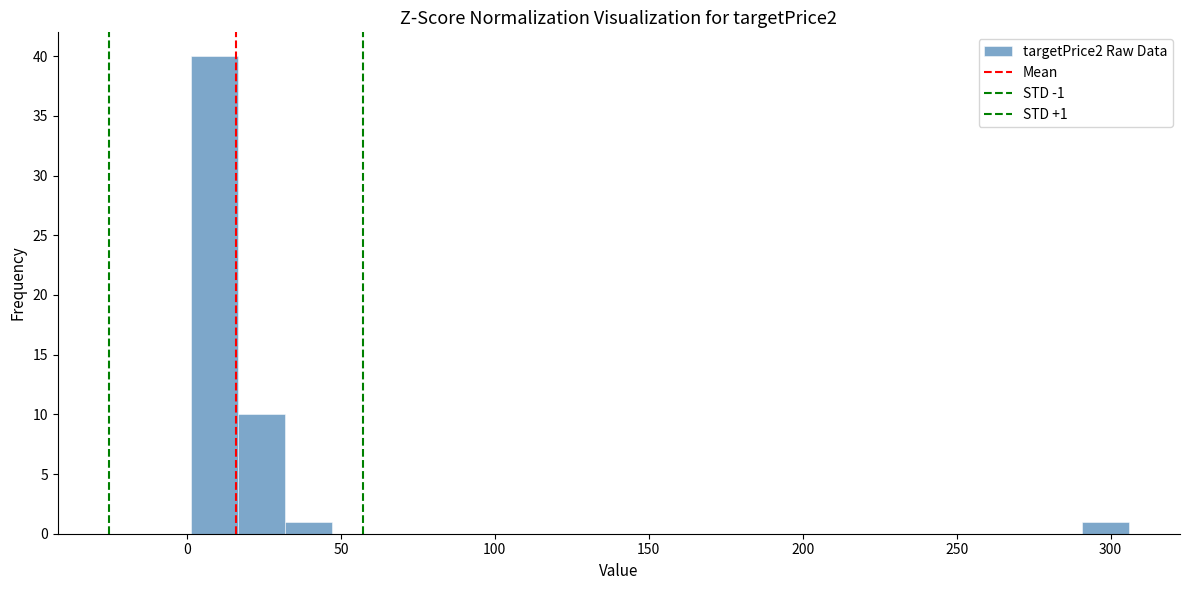

Read against the x-axis, roughly where is the centre of the tallest bar?

10